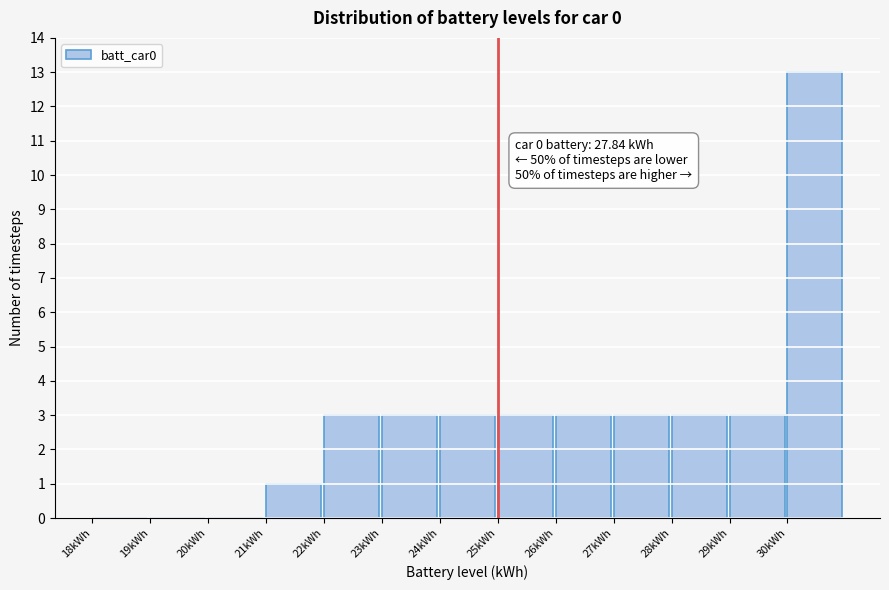

Which range on the x-axis has the tallest bar?

30 to 31